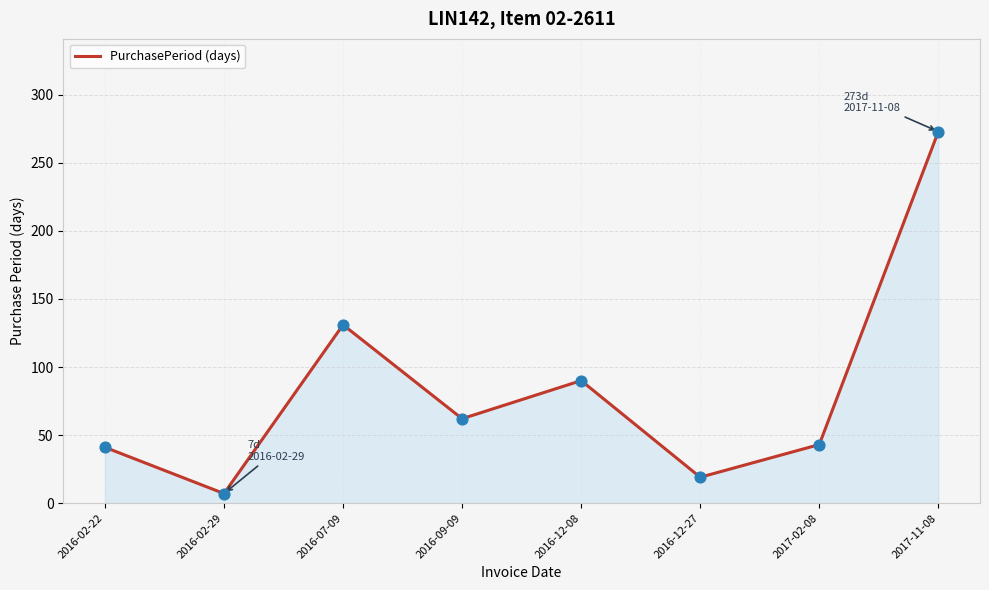

Approximately how many times larger is the value at 2016-07-09 compared to 2016-12-27?

6.9